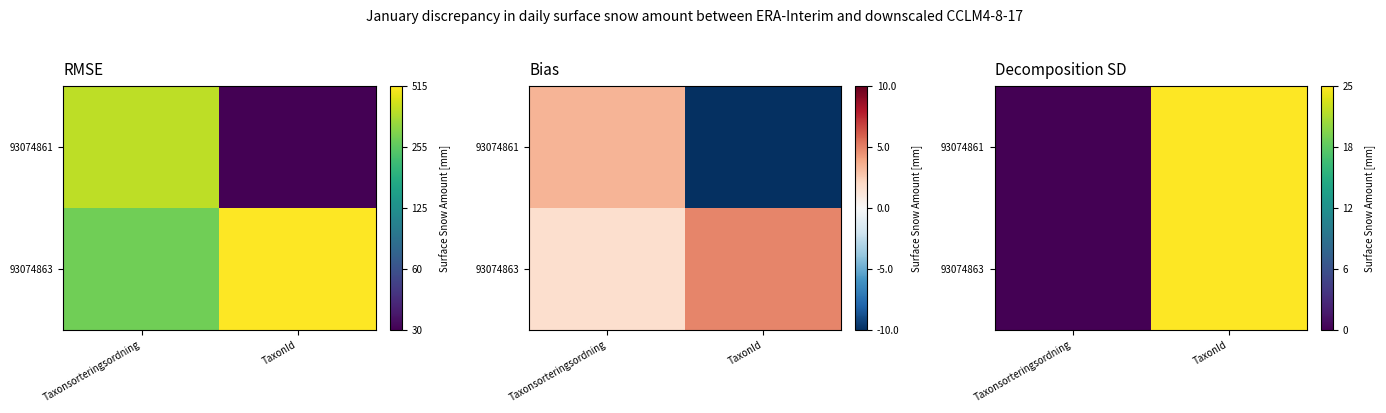

True or false: 93074861 has a value of 0.5 at TaxonId.

False